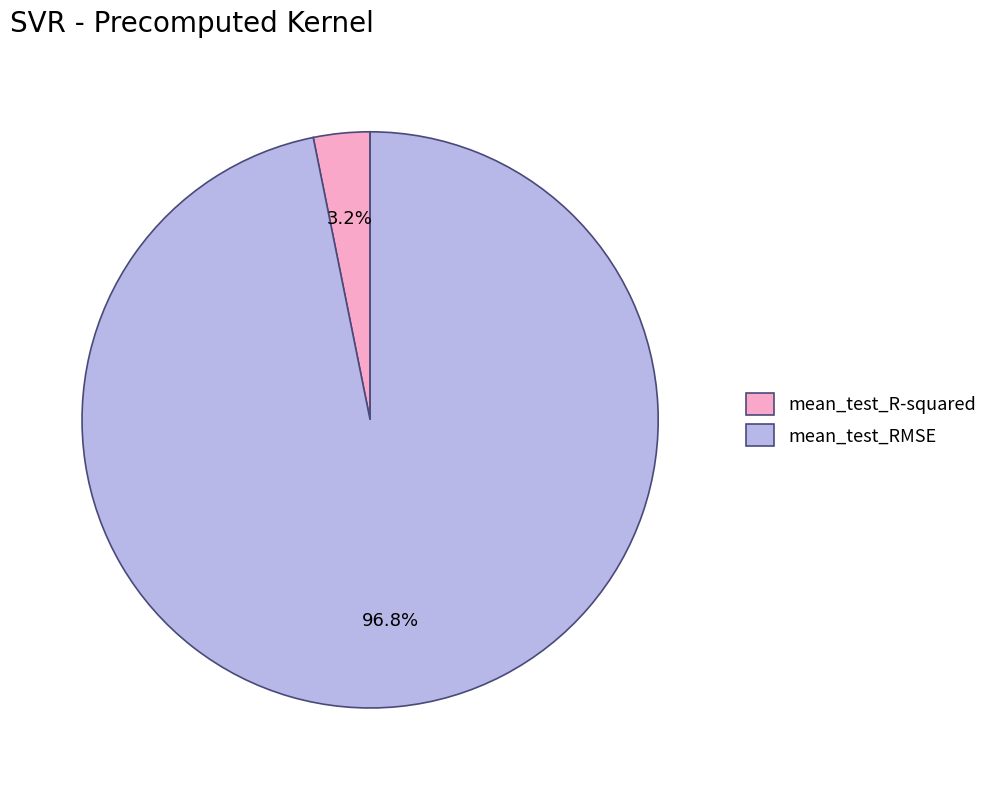

The mean_test_R-squared slice represents 3% of the pie. True or false?

True